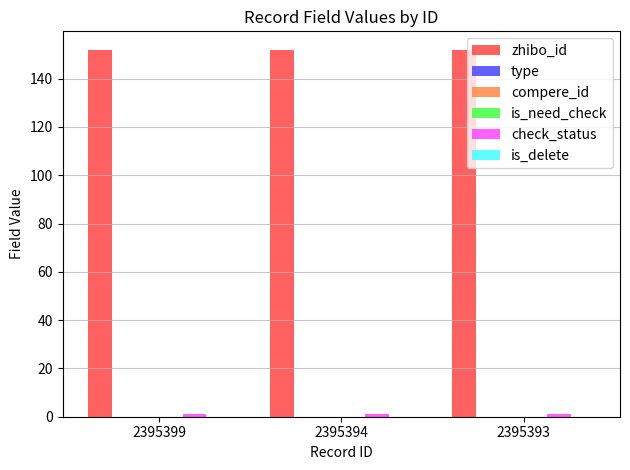

How many data points does each series have?

3